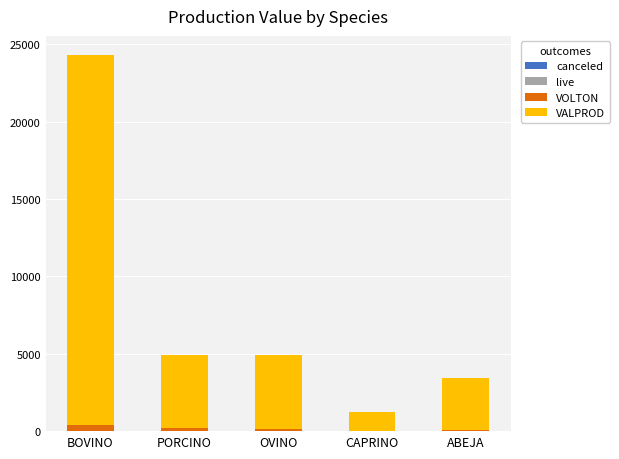

At which category is the sum across all series the highest?

BOVINO